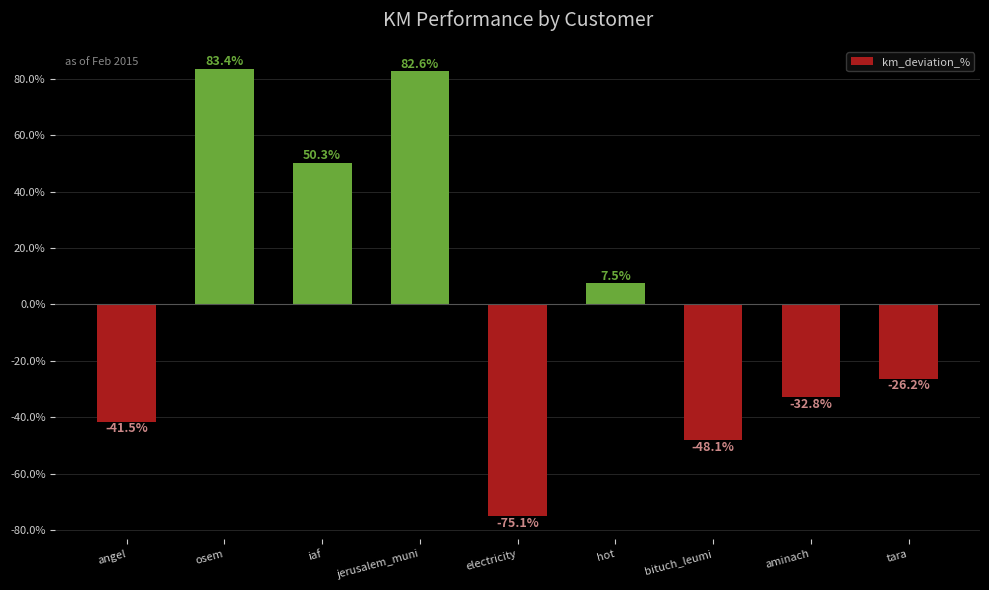

Reading left to right, what are all the values shown in this chart?

angel=-41.5	osem=83.4	iaf=50.3	jerusalem_muni=82.6	electricity=-75.1	hot=7.5	bituch_leumi=-48.1	aminach=-32.8	tara=-26.2